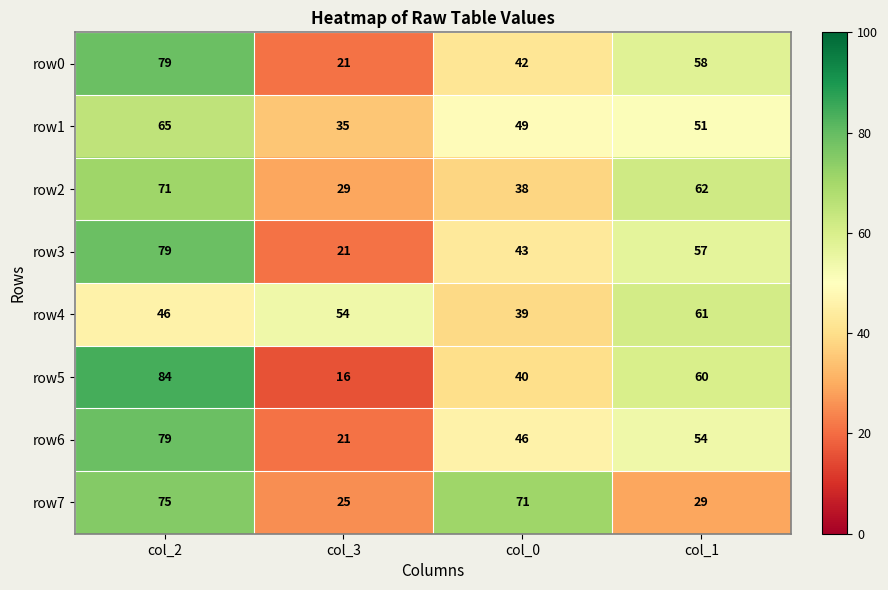

What is the minimum value for row5?

16